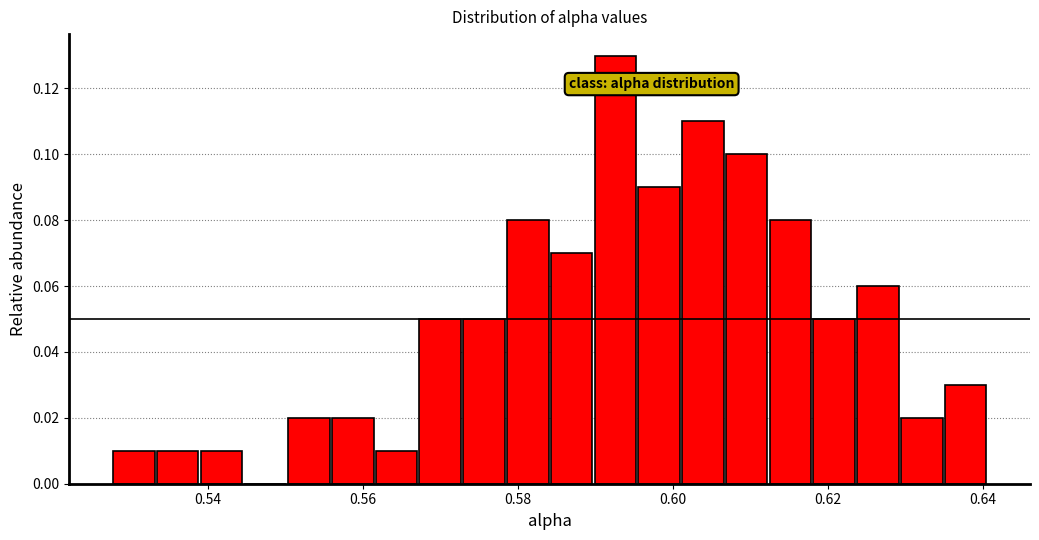

Read against the x-axis, roughly where is the centre of the tallest bar?

0.592